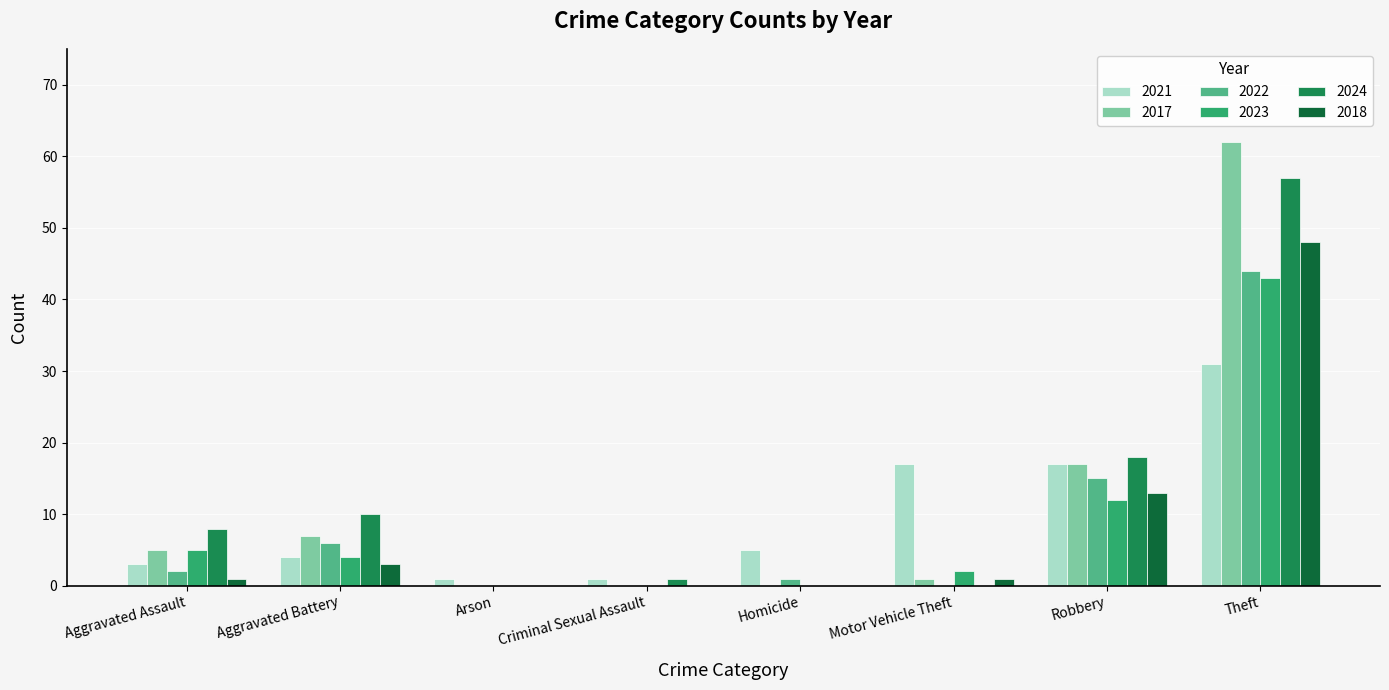

Where is 2022 nearest to the value 22?

Robbery